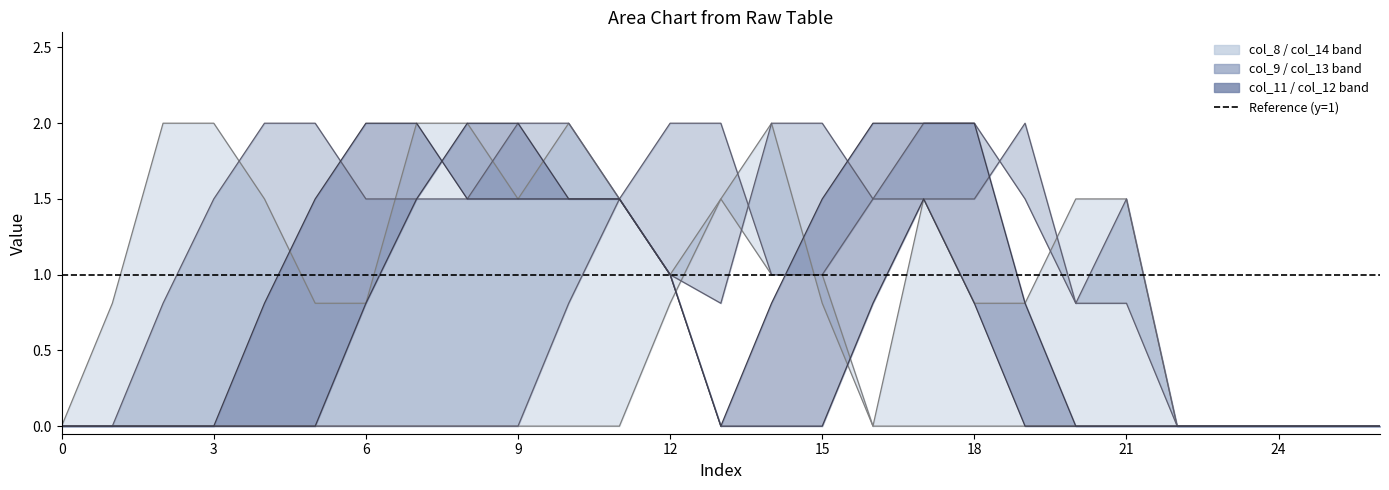

Which category has the highest value across all series?

12